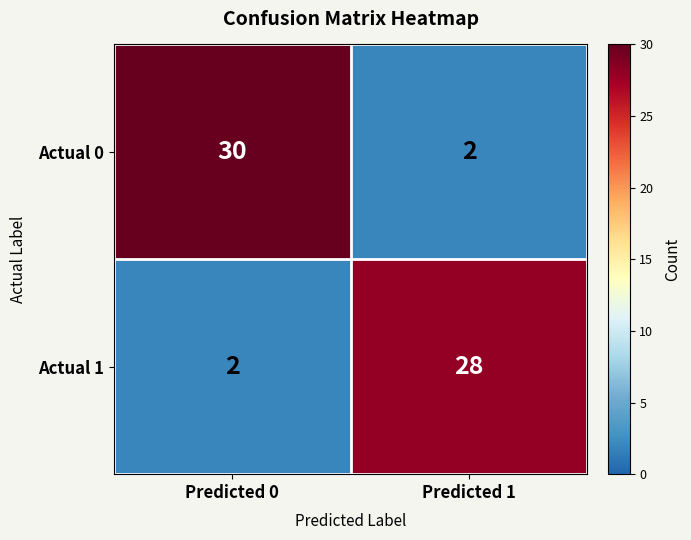

Reading left to right, transcribe all the data shown in this chart.

Actual 0: Predicted 0=30	Predicted 1=2
Actual 1: Predicted 0=2	Predicted 1=28